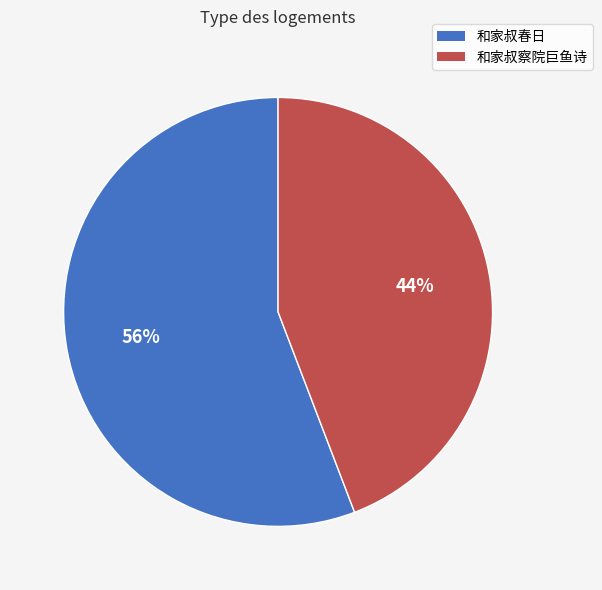

To the nearest percent, what is the difference between the 和家叔察院巨鱼诗 and 和家叔春日 slice percentages?

12%